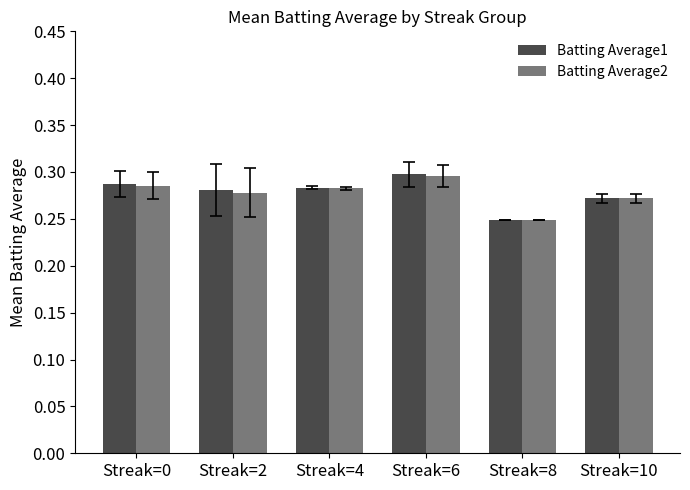

What is the sum of all Batting Average2 values?

1.7